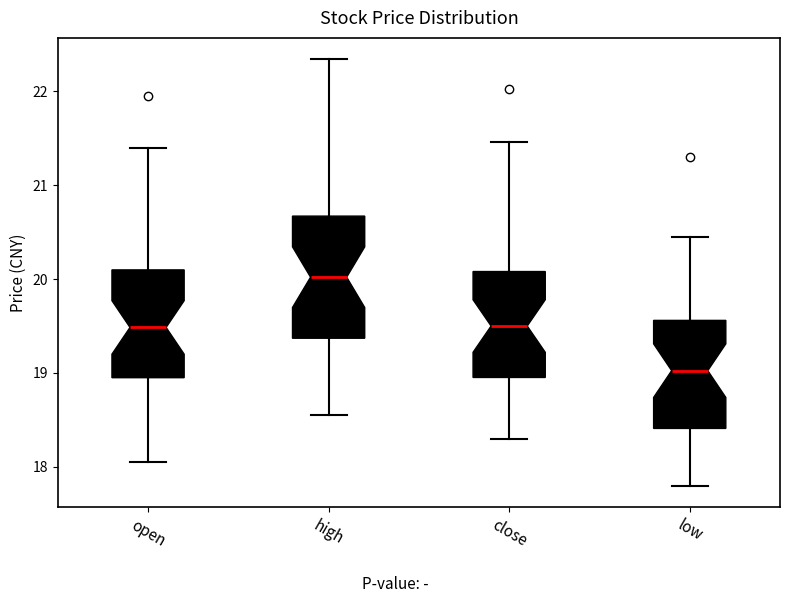

Reading left to right, read every box against the y-axis: the position of its median line, the range the box covers, and the ends of its whiskers. The values are not printed on the chart, so give them approximately, as read against the axis.

open: median 19.5, box 19.0 to 20.1, whiskers 18.1 to 21.4
high: median 20.0, box 19.4 to 20.7, whiskers 18.6 to 22.3
close: median 19.5, box 19.0 to 20.1, whiskers 18.3 to 21.5
low: median 19.0, box 18.4 to 19.6, whiskers 17.8 to 20.5